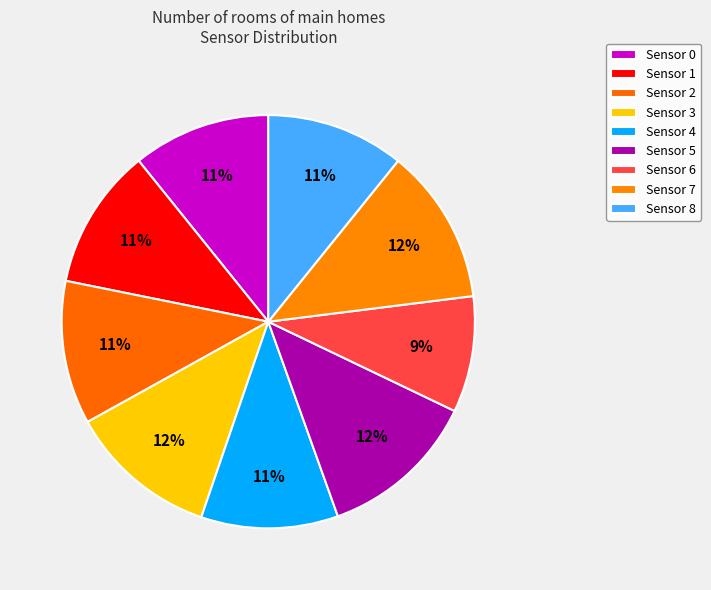

Count the number of slices in the pie.

9